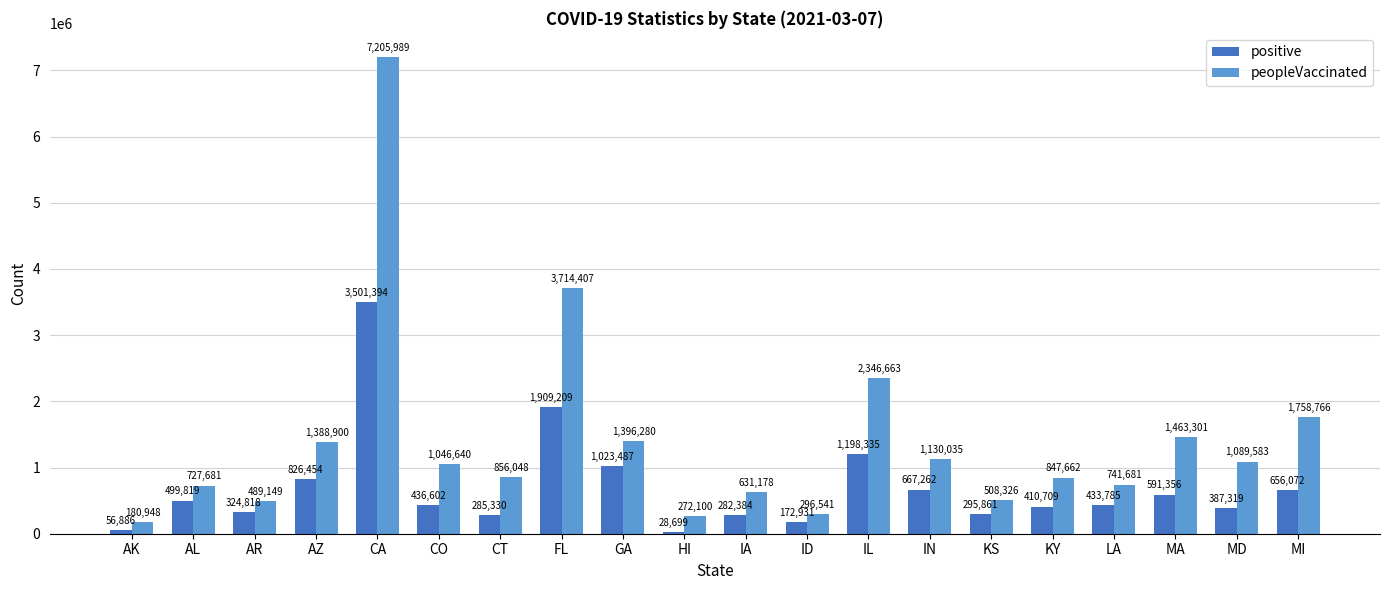

Which category has the highest value in the peopleVaccinated series?

CA